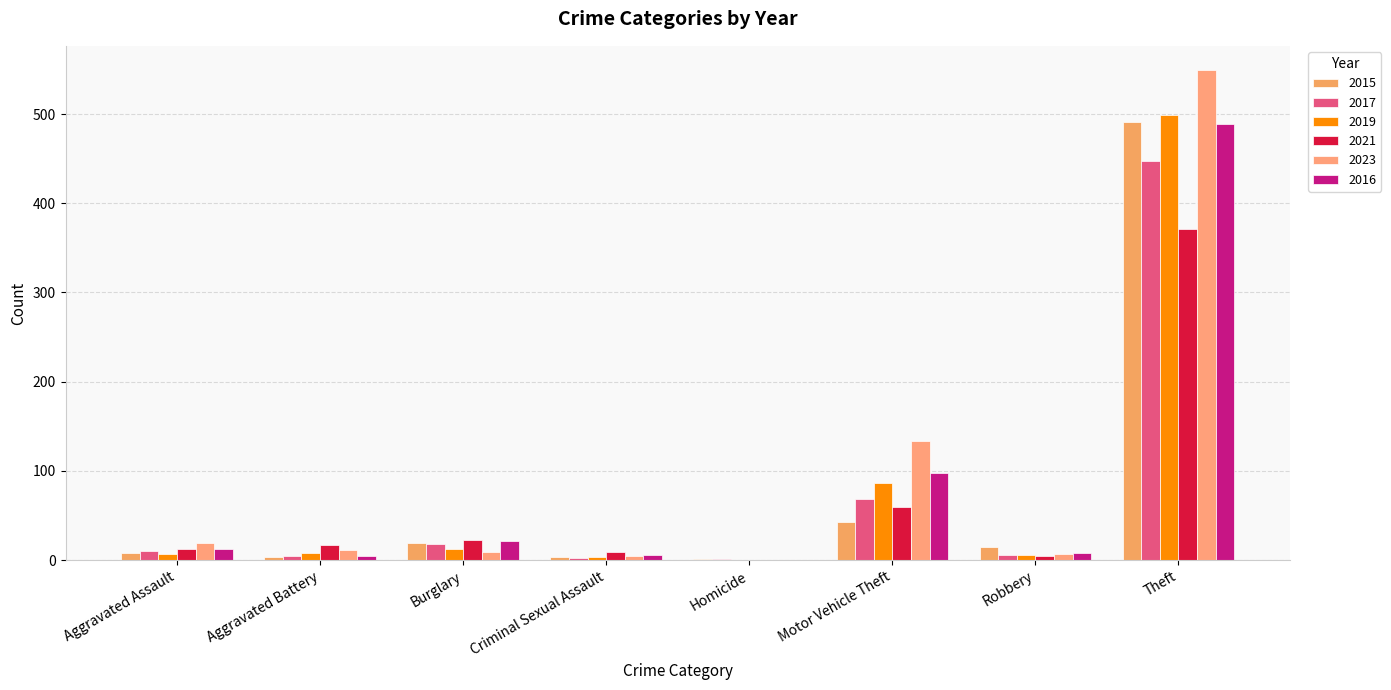

Which category has the highest value in the 2016 series?

Theft